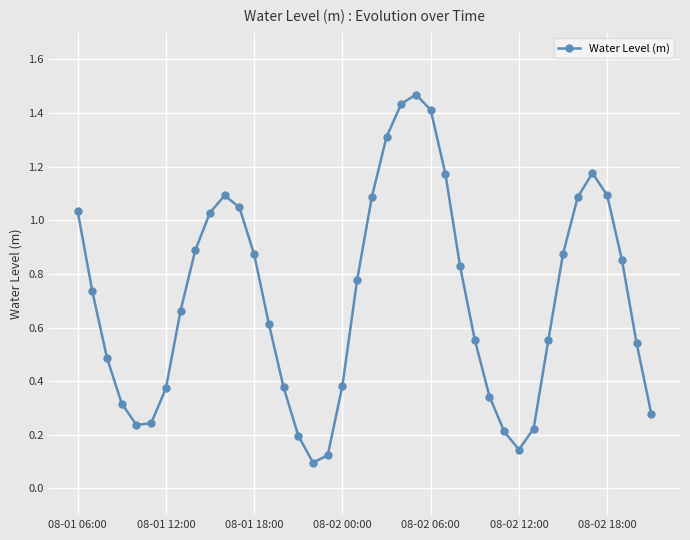

What is the sum of all values?

28.2